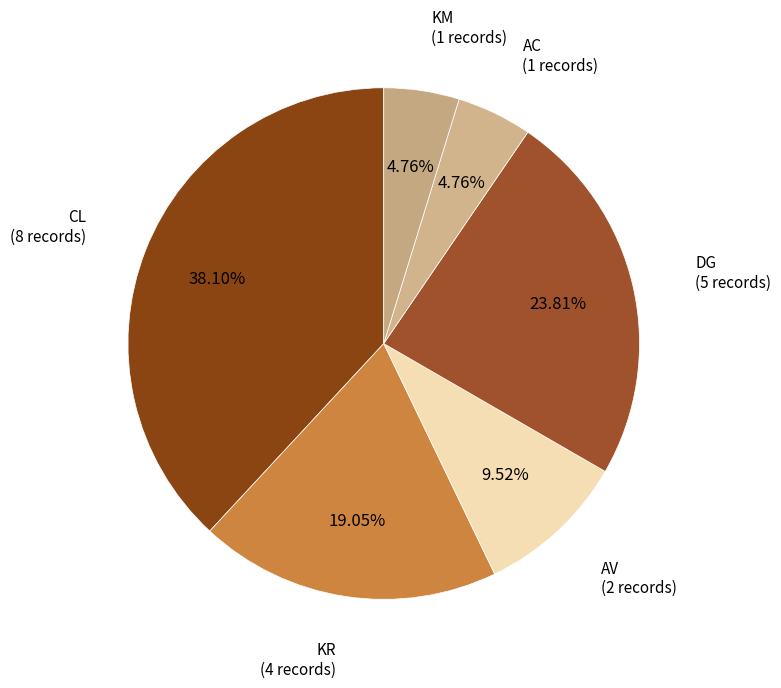

Approximately how many times larger is the value at AC compared to AV?

0.5